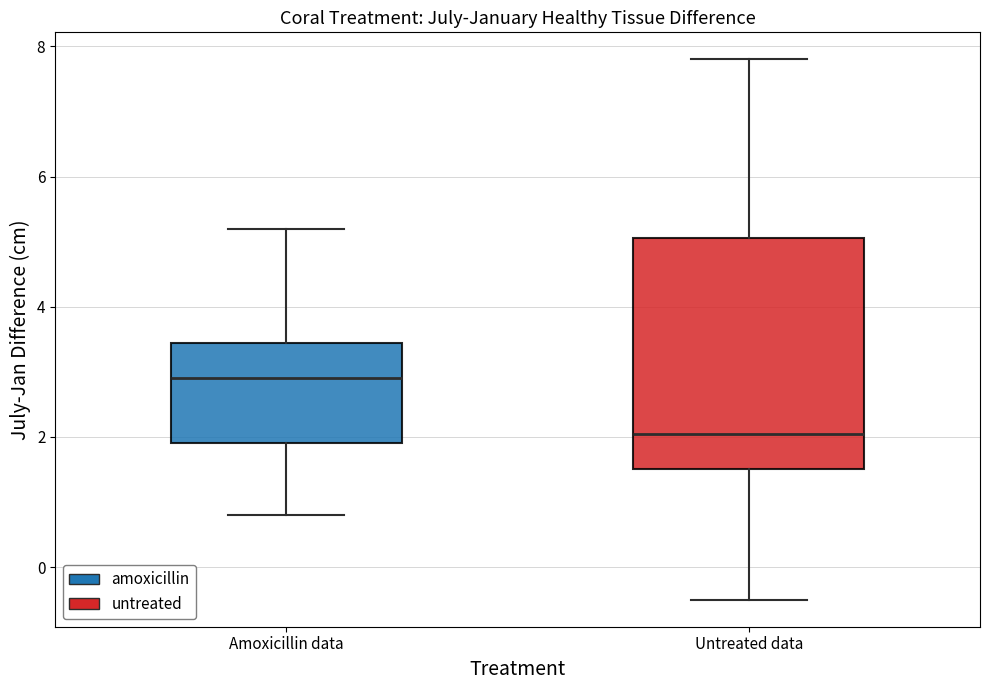

Where does the median line of the box for Amoxicillin data sit on the y-axis? The values are not printed on the chart, so give them approximately, as read against the axis.

3.0